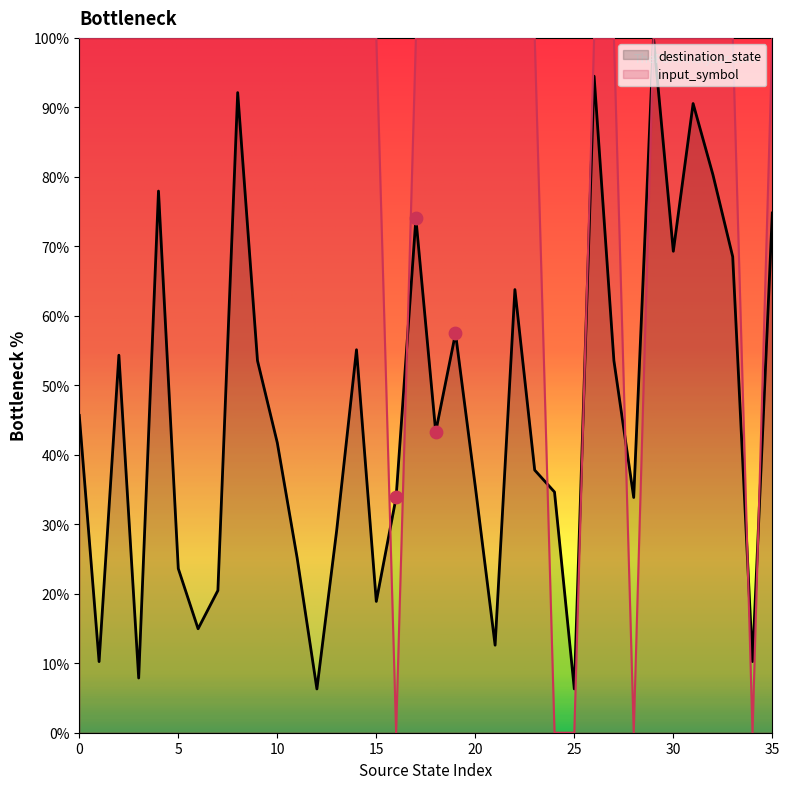

Is the value of input_symbol_numeric at 32 greater than the value of destination_state at 26?

Yes